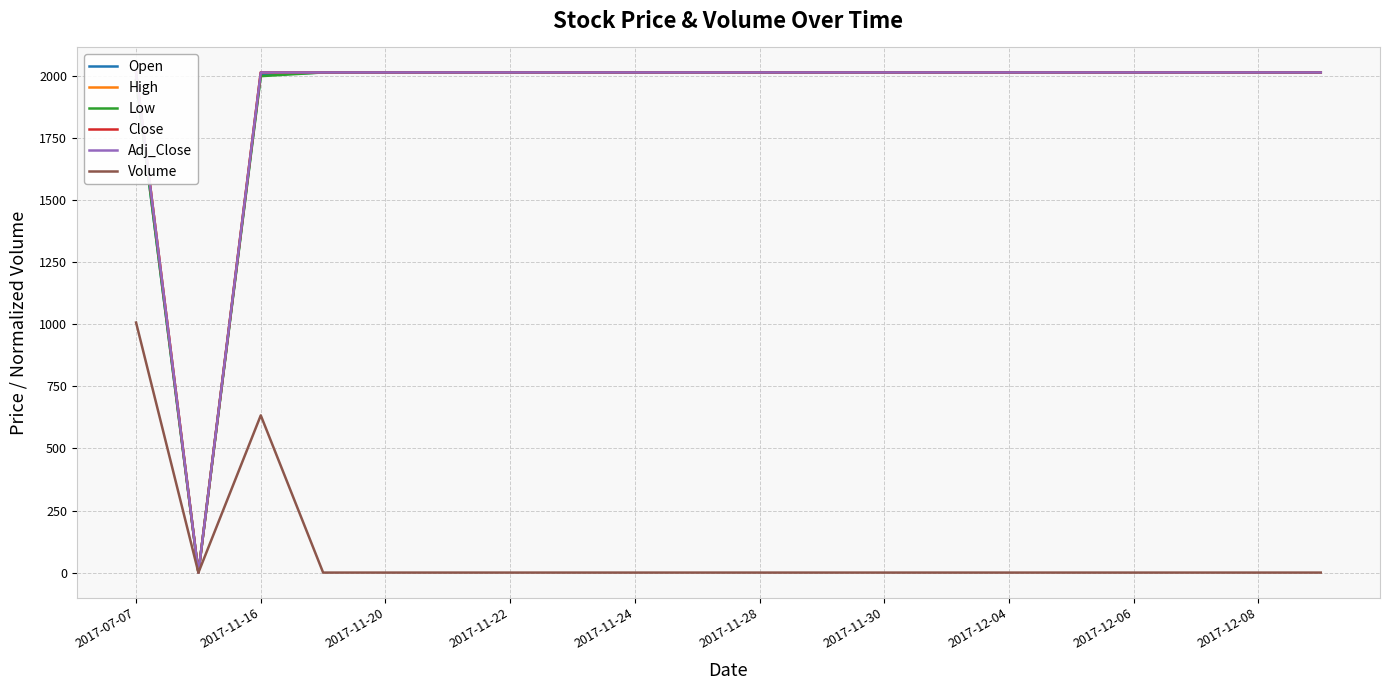

True or false: High has more than 1 interior local peaks.

False